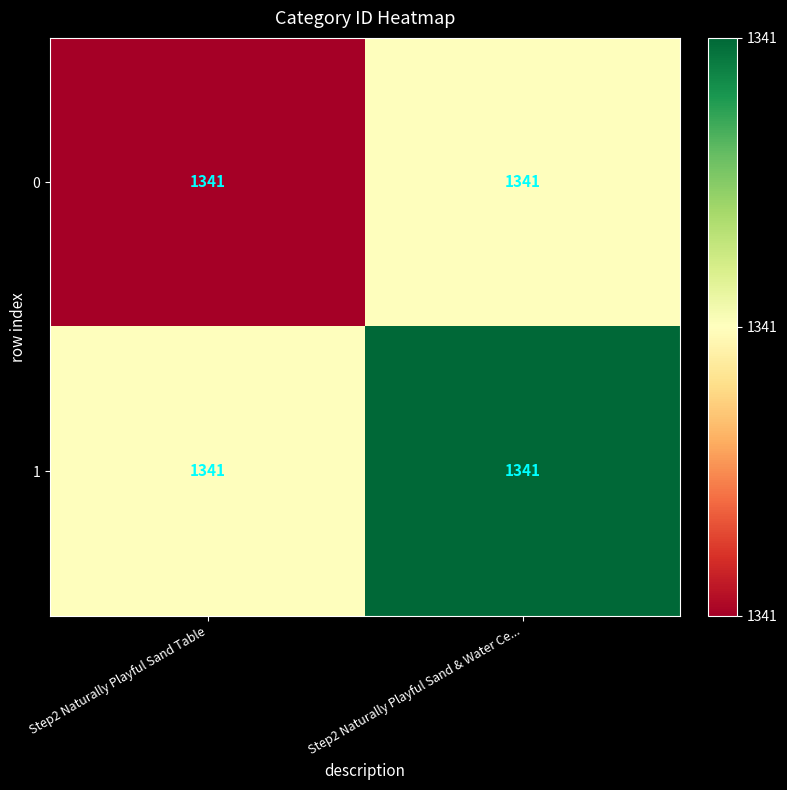

At which label is 0 closest to 0?

Step2 Naturally Playful Sand Table